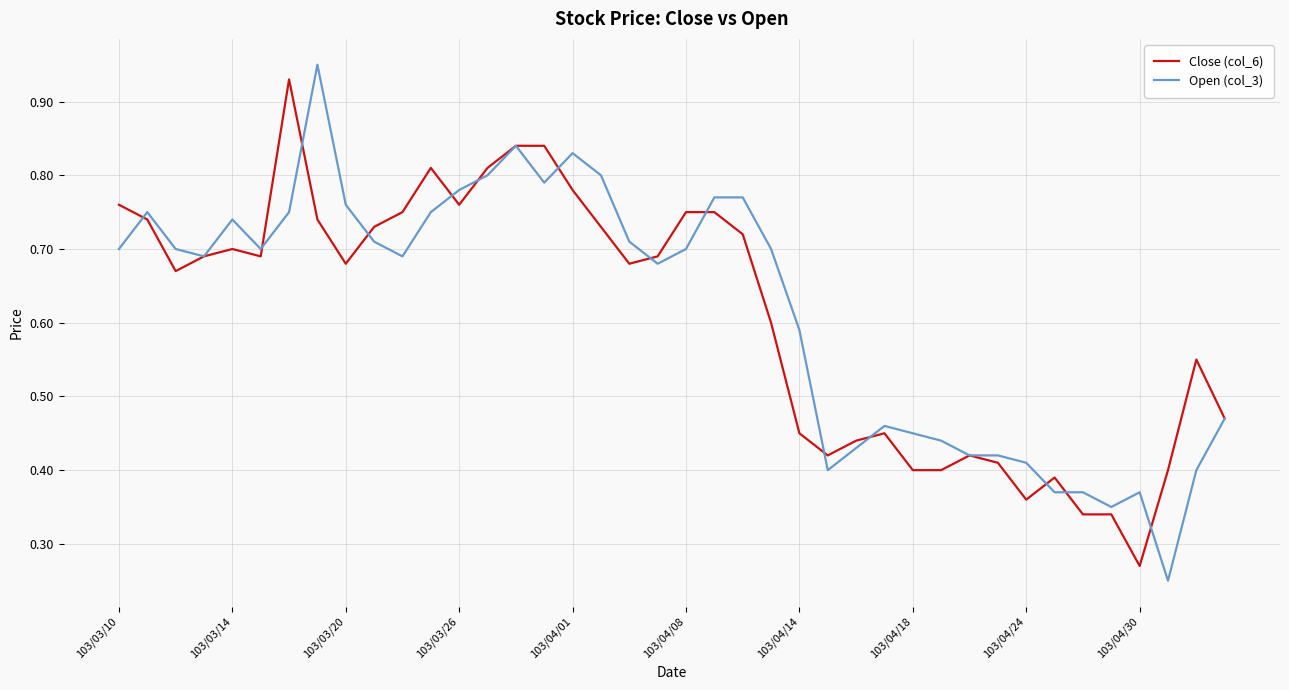

Which series has the largest range (max minus min)?

Open (col_3)